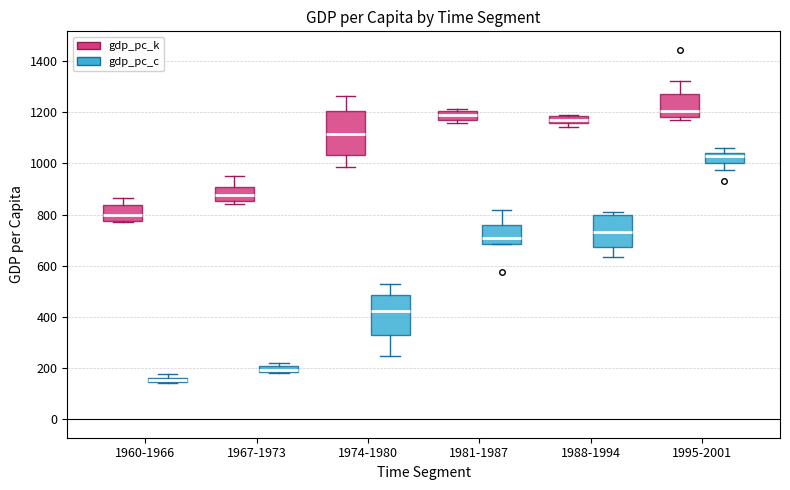

Where is the lower edge of the box for 1988-1994 (gdp_pc_c) on the y-axis? The values are not printed on the chart, so give them approximately, as read against the axis.

680